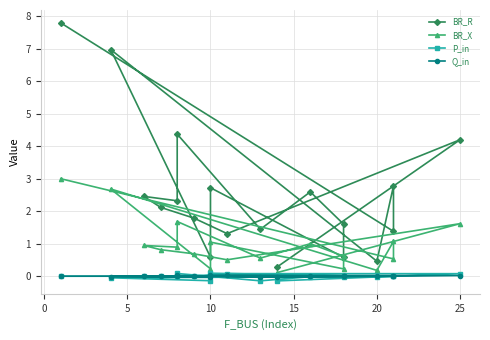

True or false: BR_X has a value of 0.3 at 16.

False